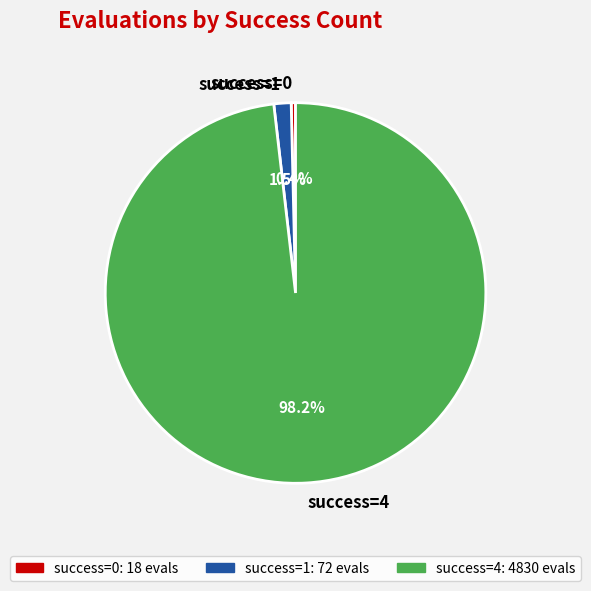

Rank the categories by value from highest to lowest.

success=4, success=1, success=0